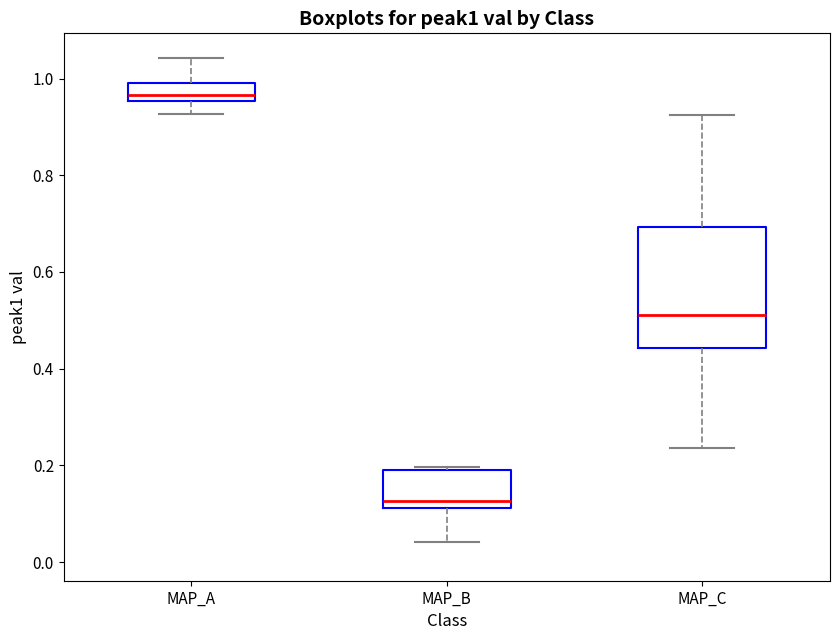

Where is the lower edge of the box for MAP_A on the y-axis? The values are not printed on the chart, so give them approximately, as read against the axis.

0.96